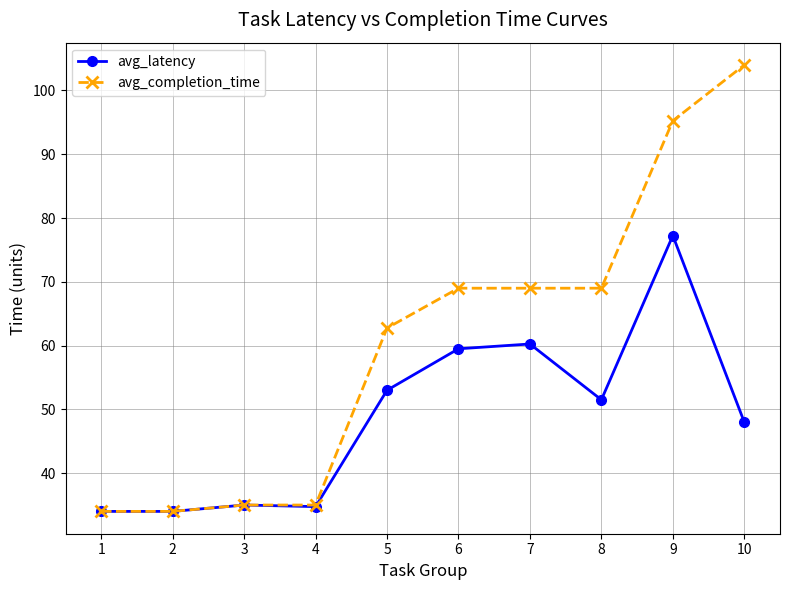

Rank the series by their average value, from highest to lowest.

avg_completion_time, avg_latency